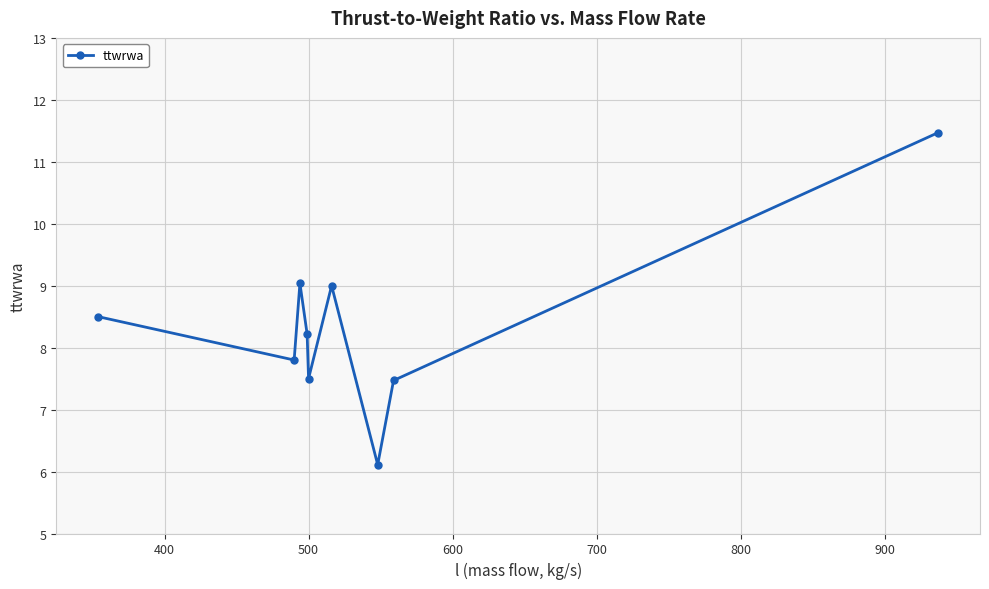

Reading left to right, what are all the values shown in this chart?

8.5	7.8	9.0	8.2	7.5	9.0	6.1	7.5	11.5